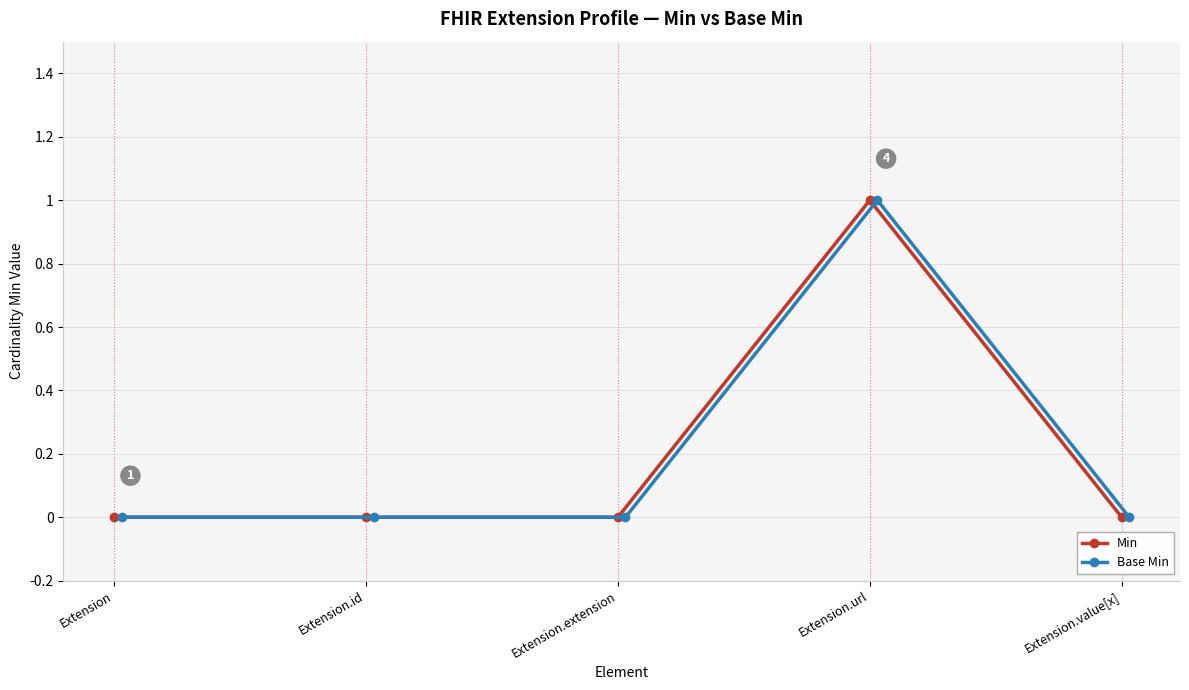

Rank the categories by Min value from highest to lowest.

Extension.url, Extension, Extension.id, Extension.extension, Extension.value[x]